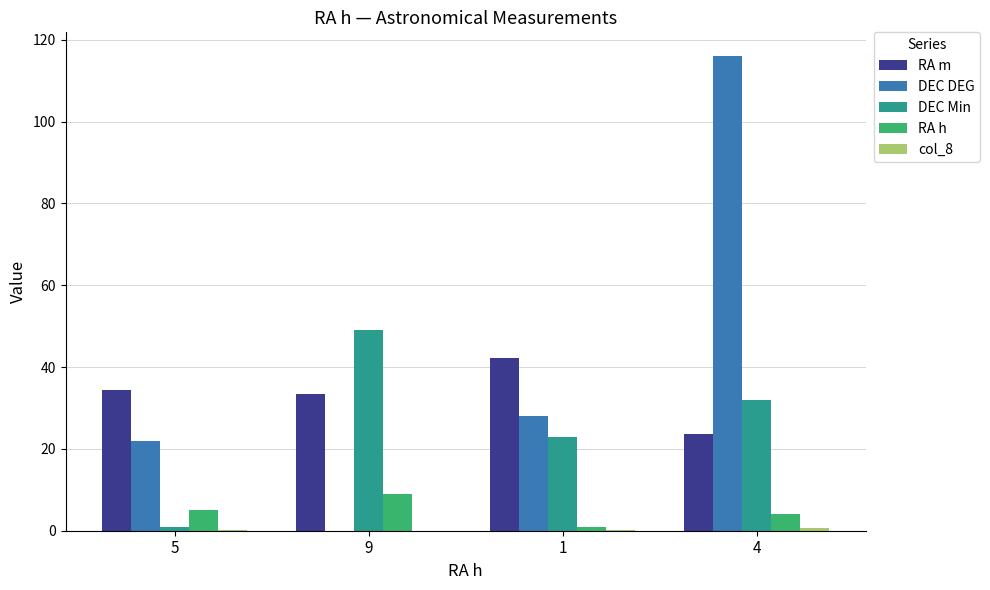

Is the value of DEC Min at 4 greater than the value of RA h at 1?

Yes